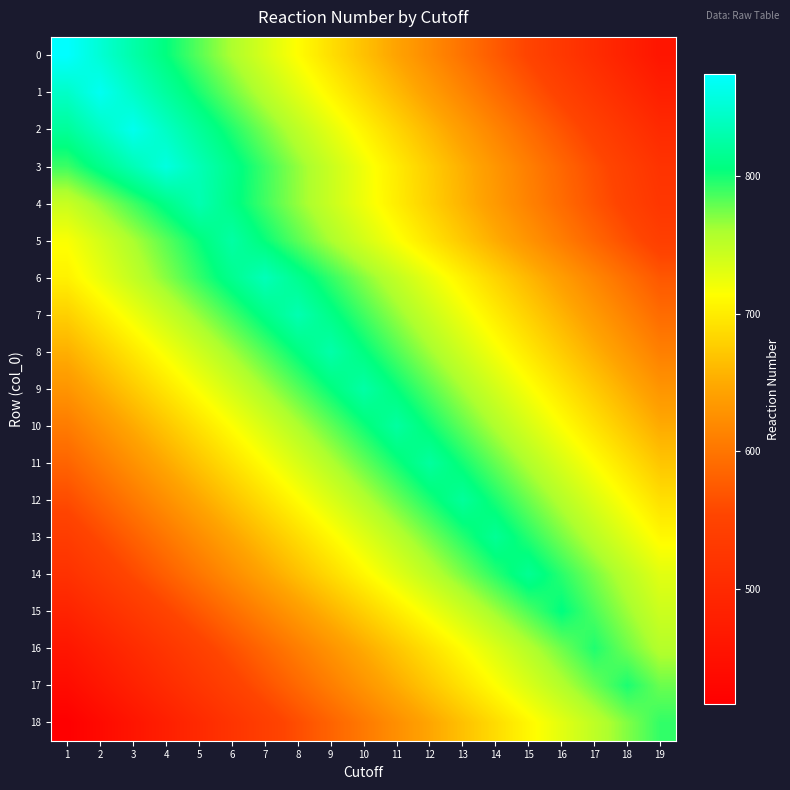

Which series has the largest total across all categories?

7